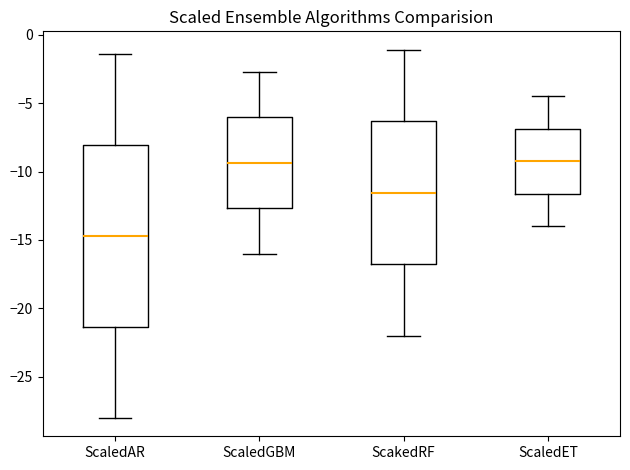

Comparing the boxes themselves (not the whiskers), which one is the tallest?

ScaledAR